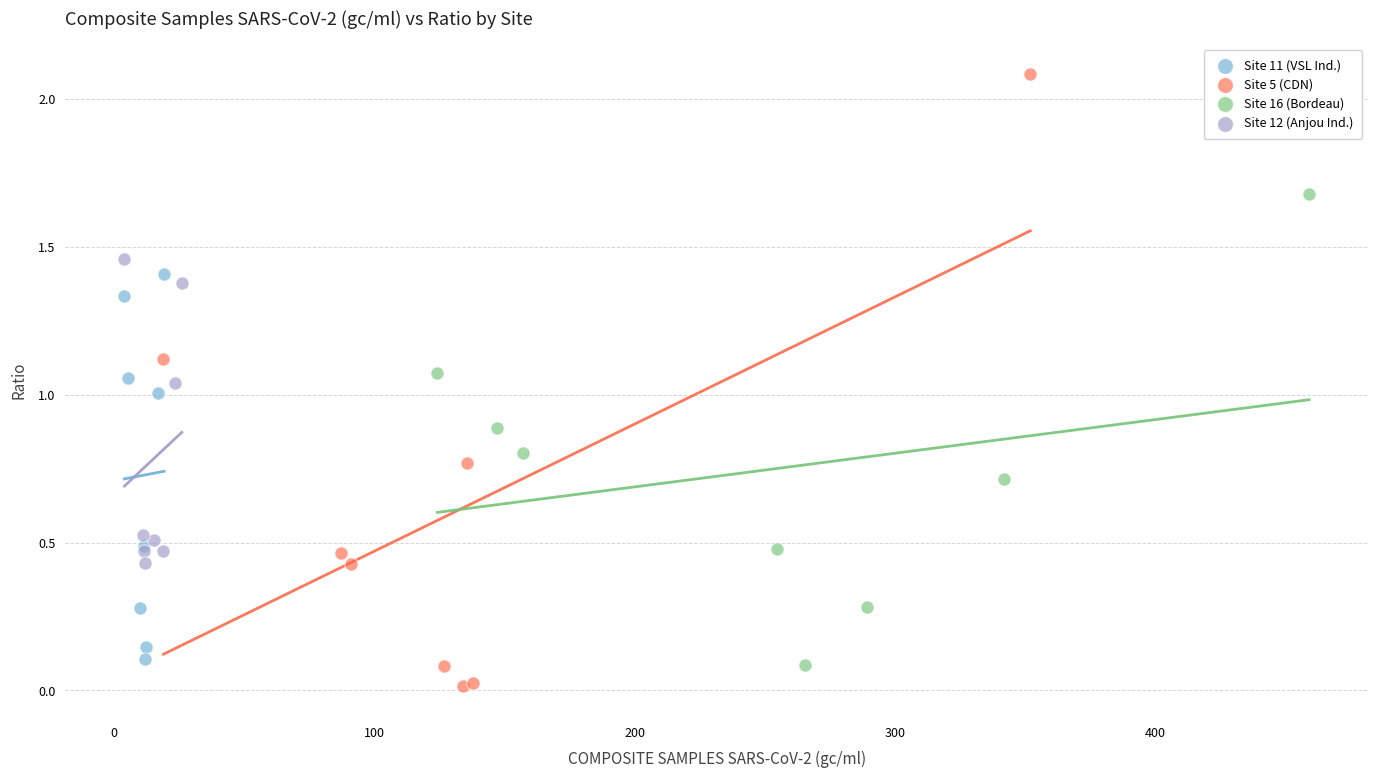

Which series contains the highest Y value?

Site 5 (CDN)